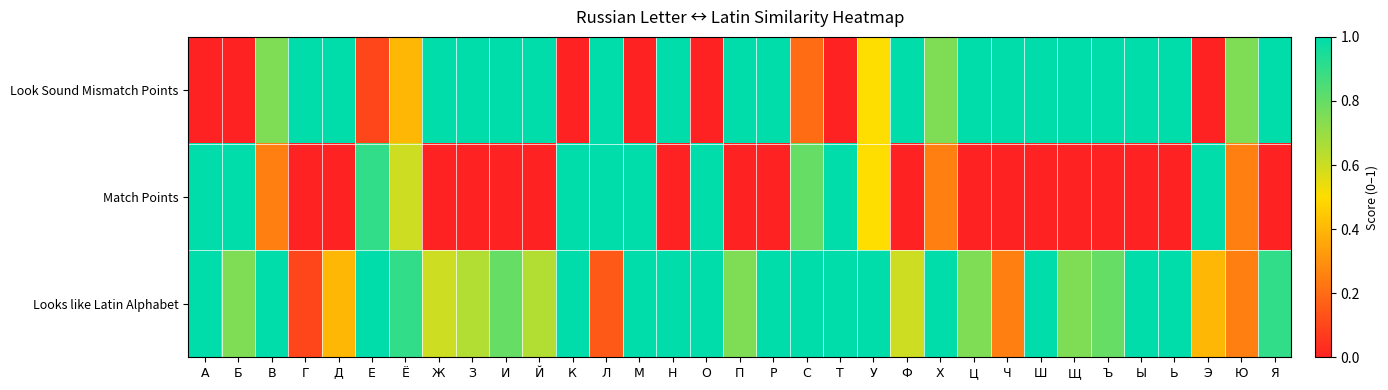

Which has a higher value, Й or З?

Й